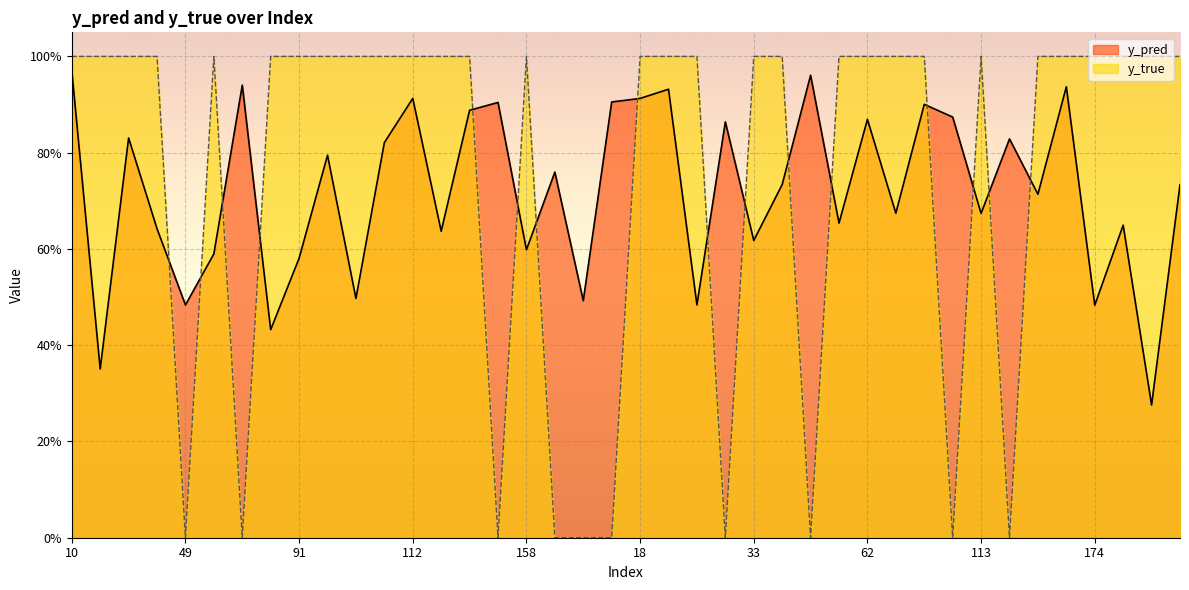

Between 91 and 49, which is larger?

91